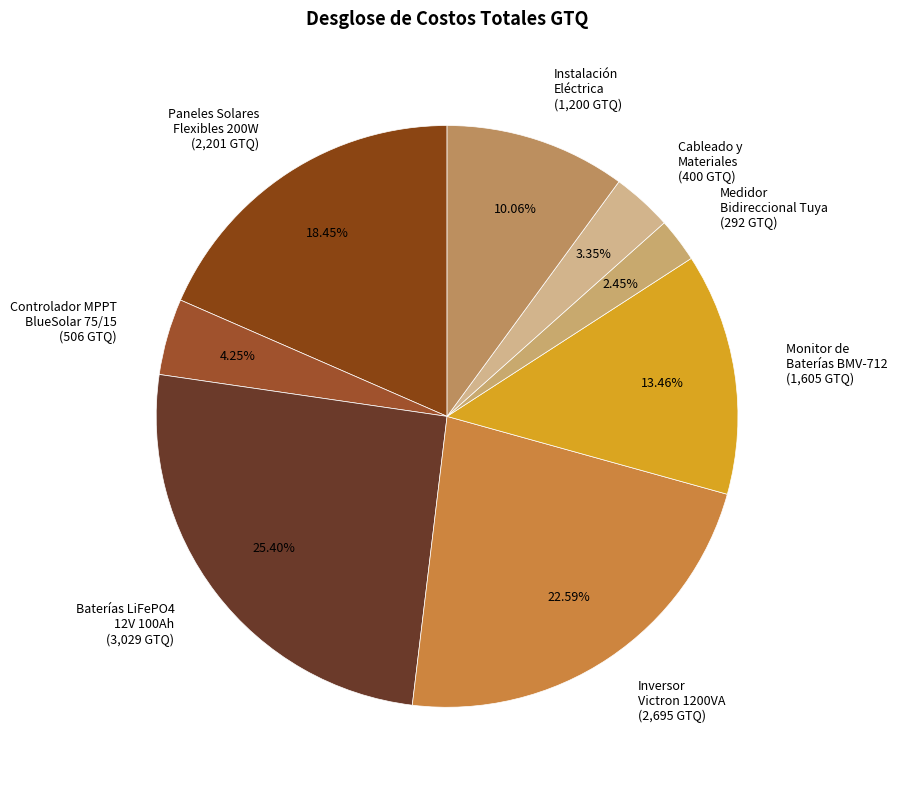

How many slices are in this pie chart?

8